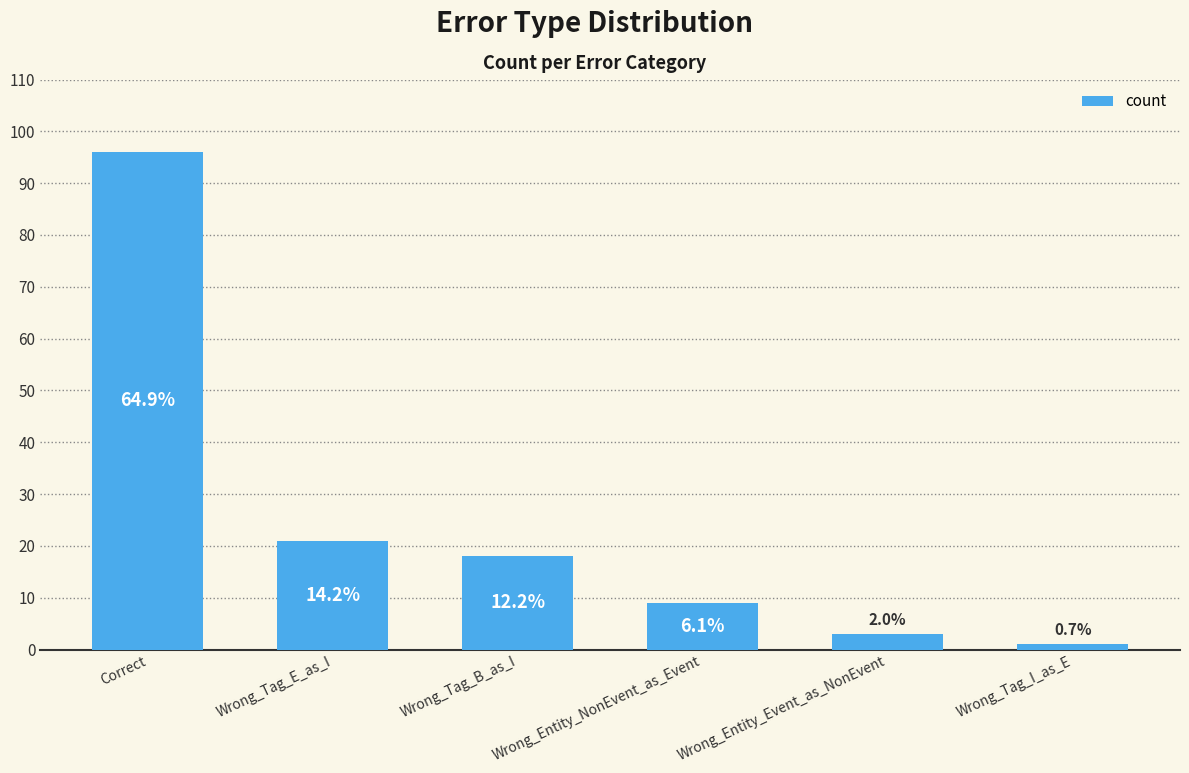

Are the bars horizontal?

No